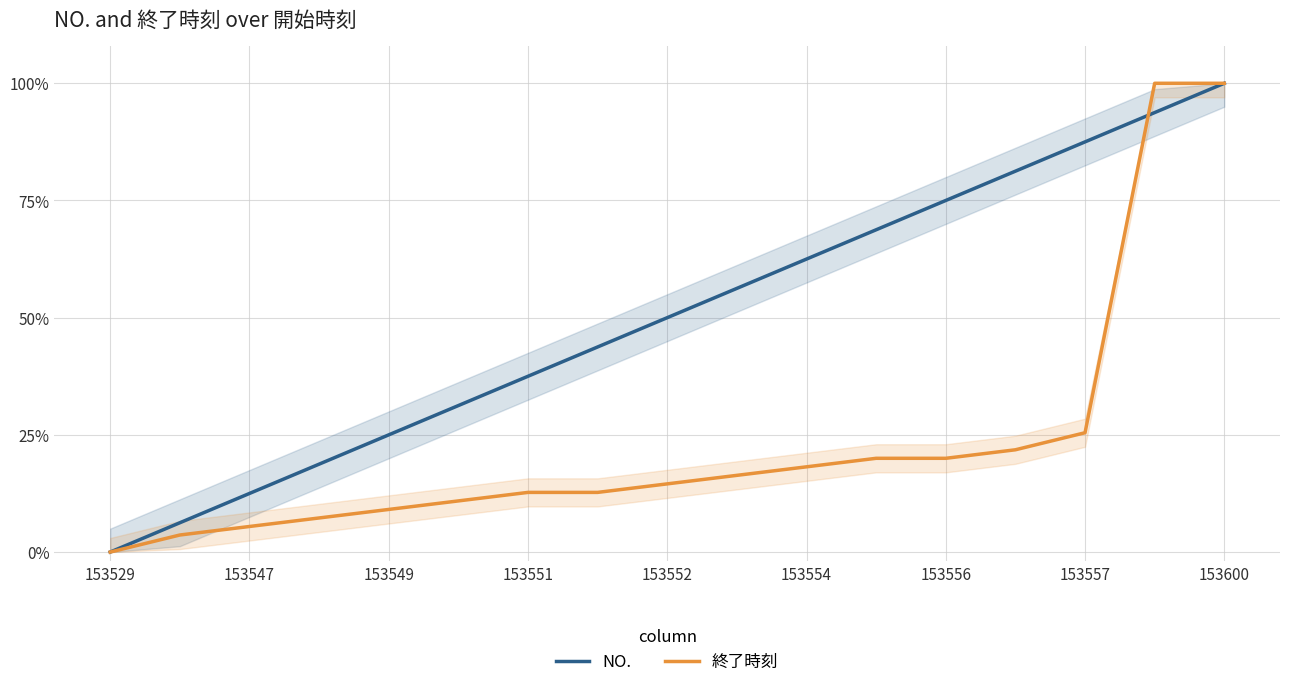

How many data points does each series have?

17